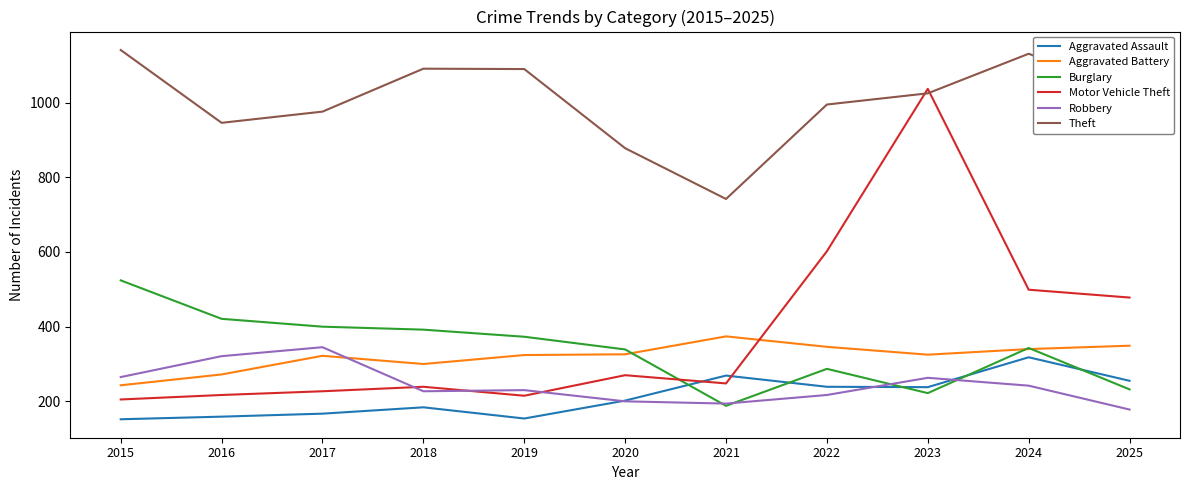

True or false: Theft and Robbery cross at least once.

False